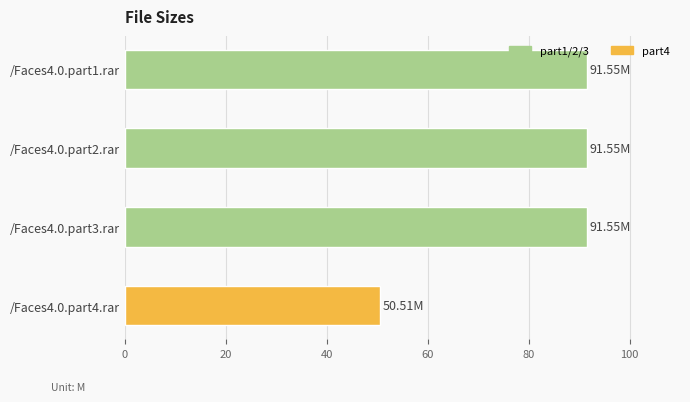

What is the difference between the maximum and minimum values?

41.0